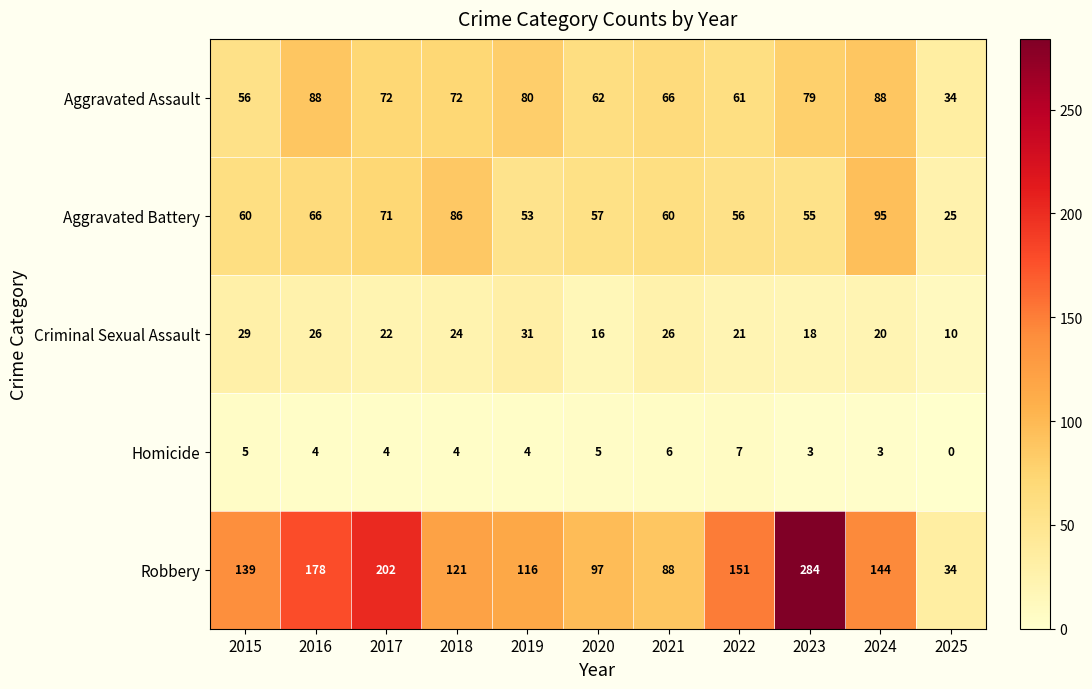

Is it true that Homicide equals 4 at 2017?

True